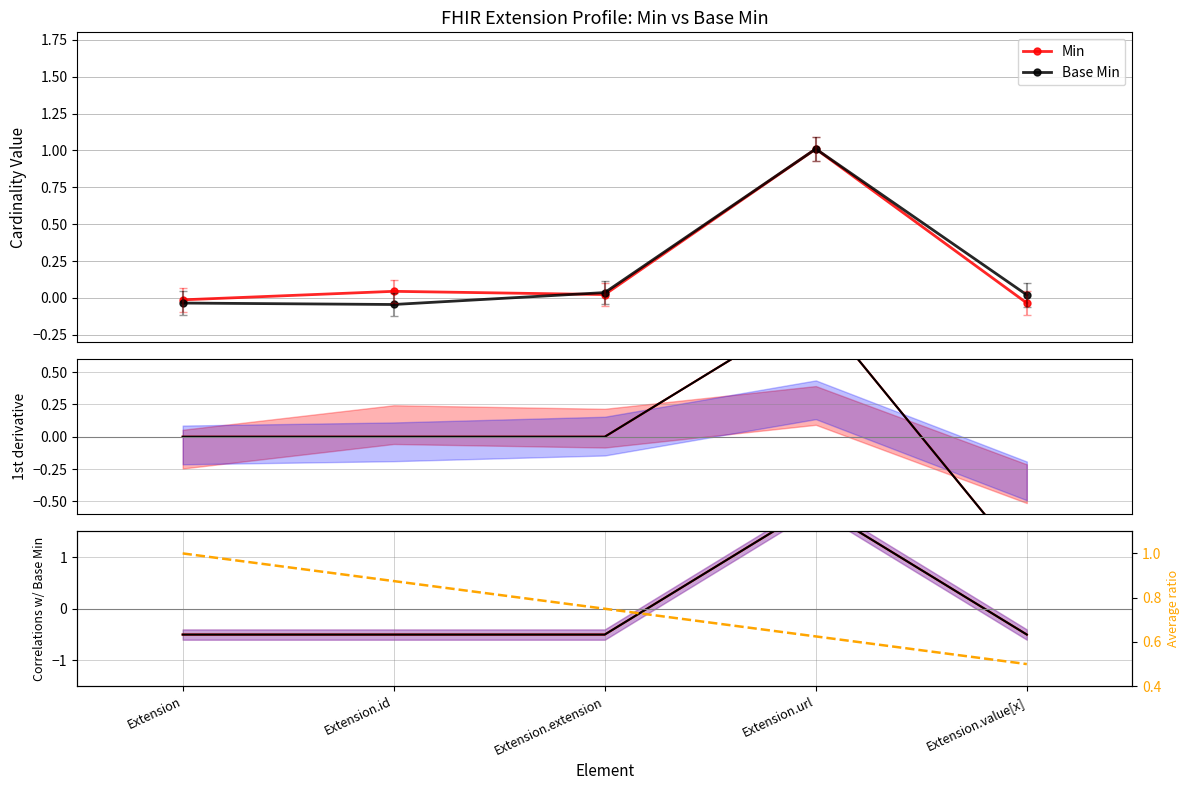

Which series has the widest spread of values?

Min